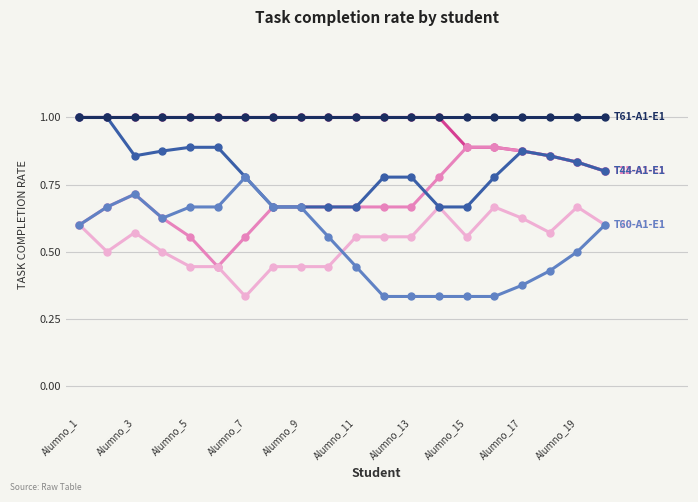

What is the maximum value shown in the chart?

1.0